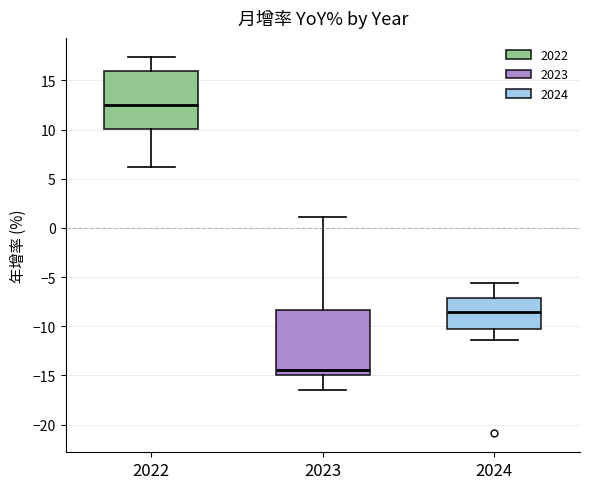

Which box's median line is the highest?

2022